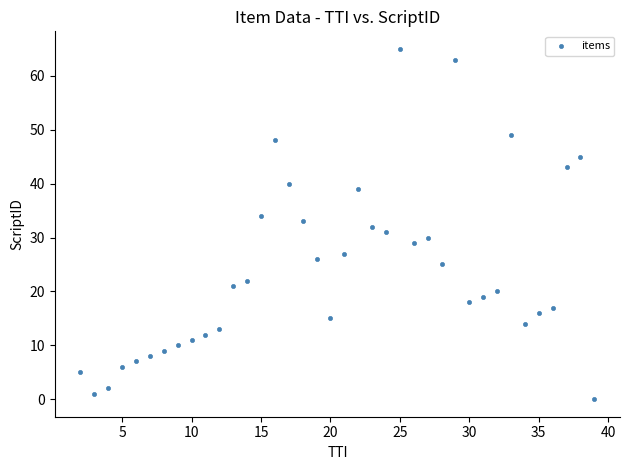

What is the range of Y values (max minus min)?

65